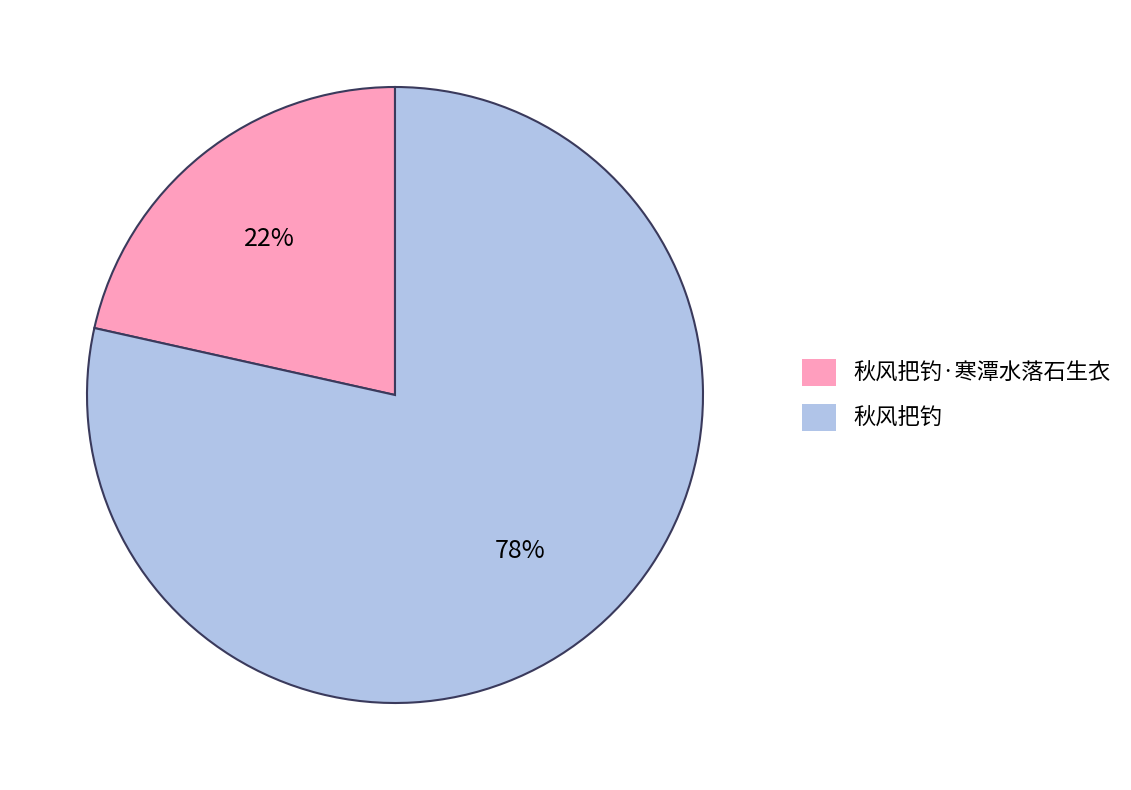

Is the sum of 秋风把钓 and 秋风把钓·寒潭水落石生衣 greater than half?

Yes